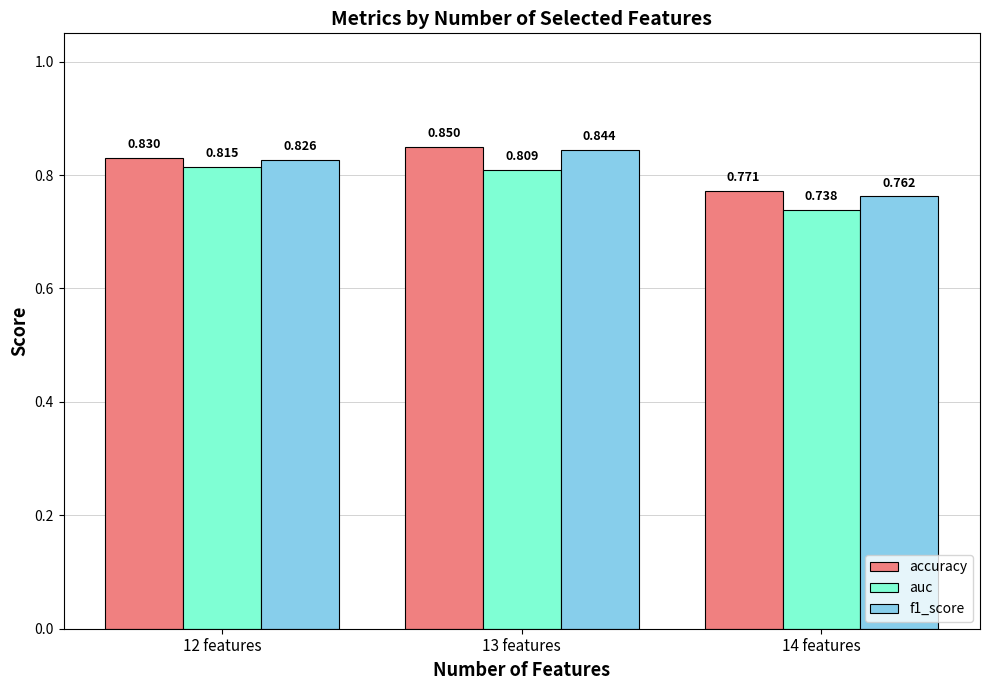

How many series are shown in this chart?

3